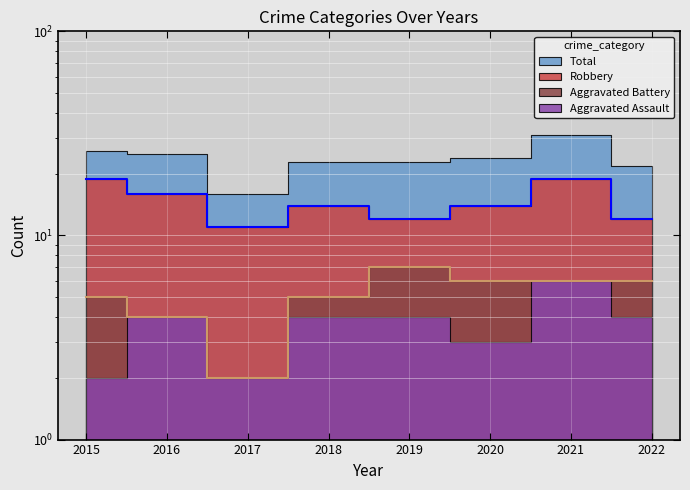

What is the sum of all Aggravated Battery values?

41